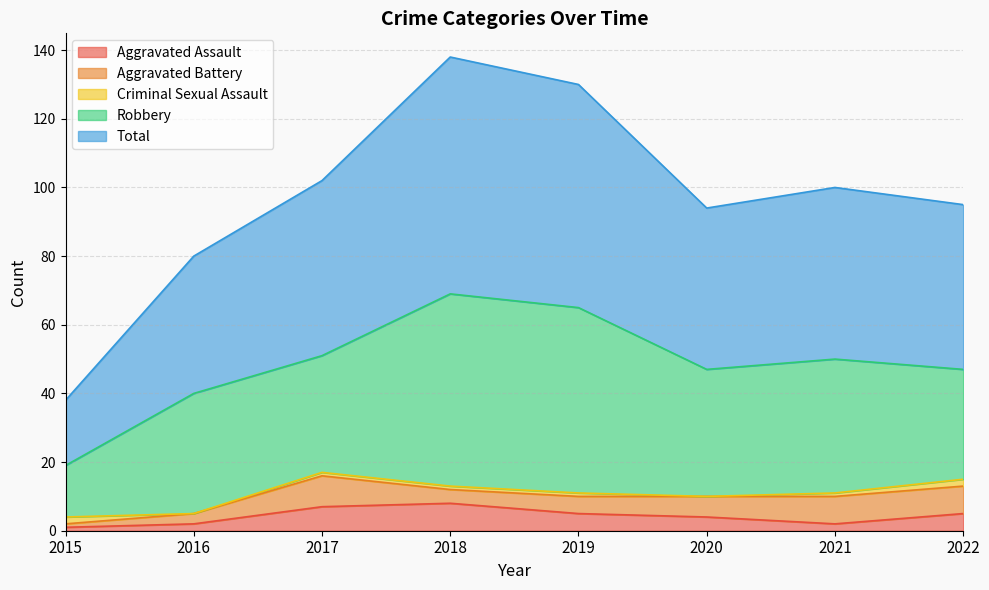

What is the average value of the Total series?

49